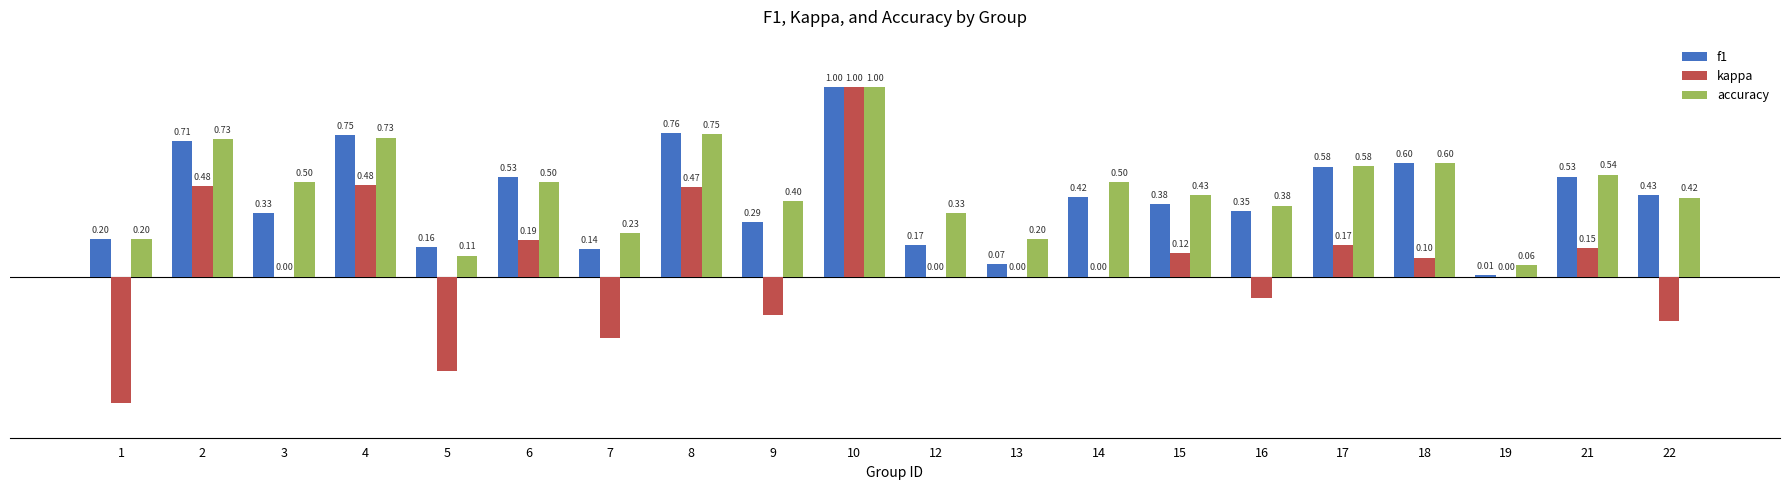

Between 3 and 5, which series saw the biggest shift?

kappa